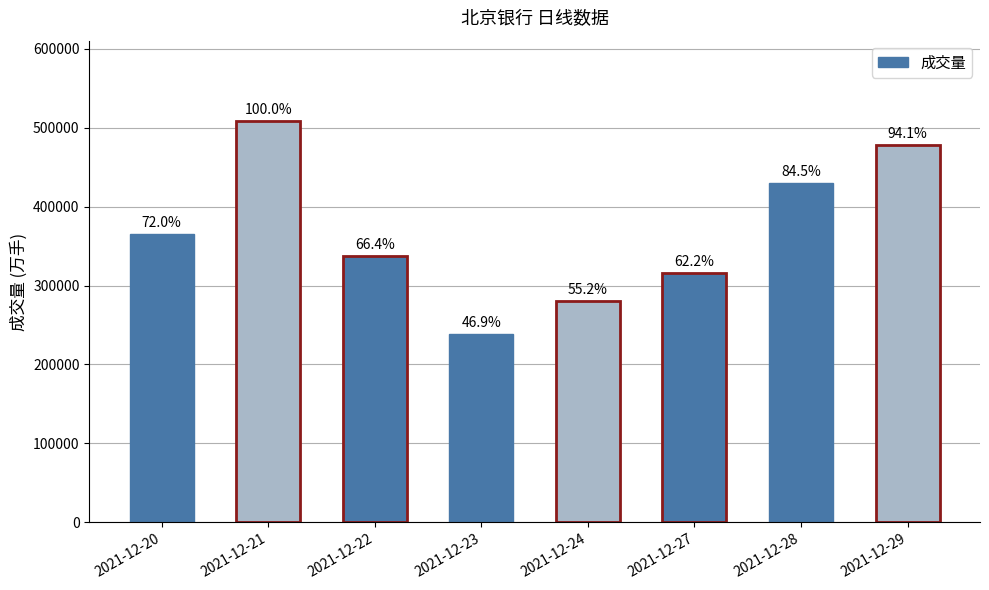

How many bars are there in total?

8